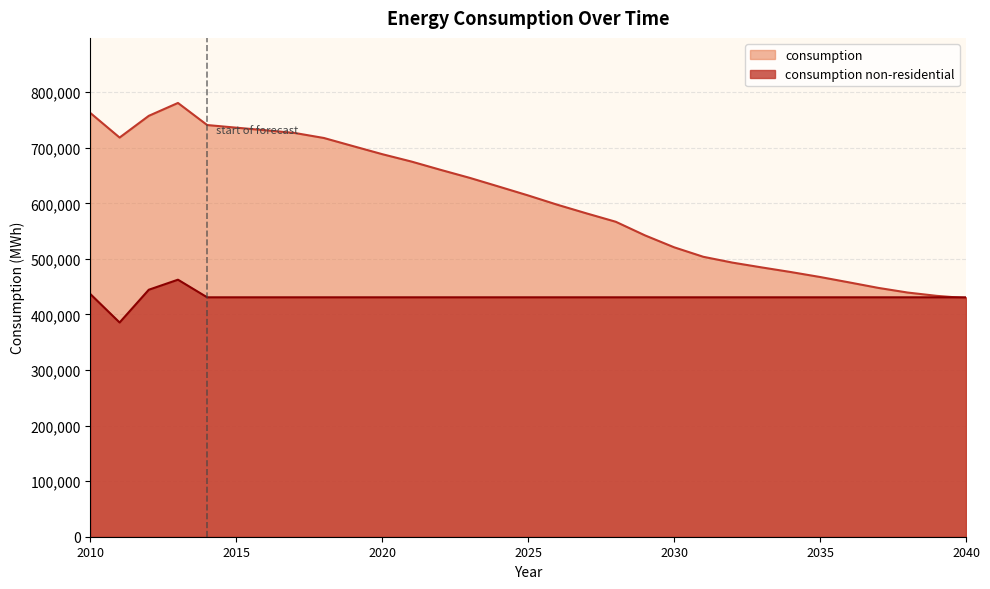

The value of consumption non-residential at 2014 is 430931. True or false?

True